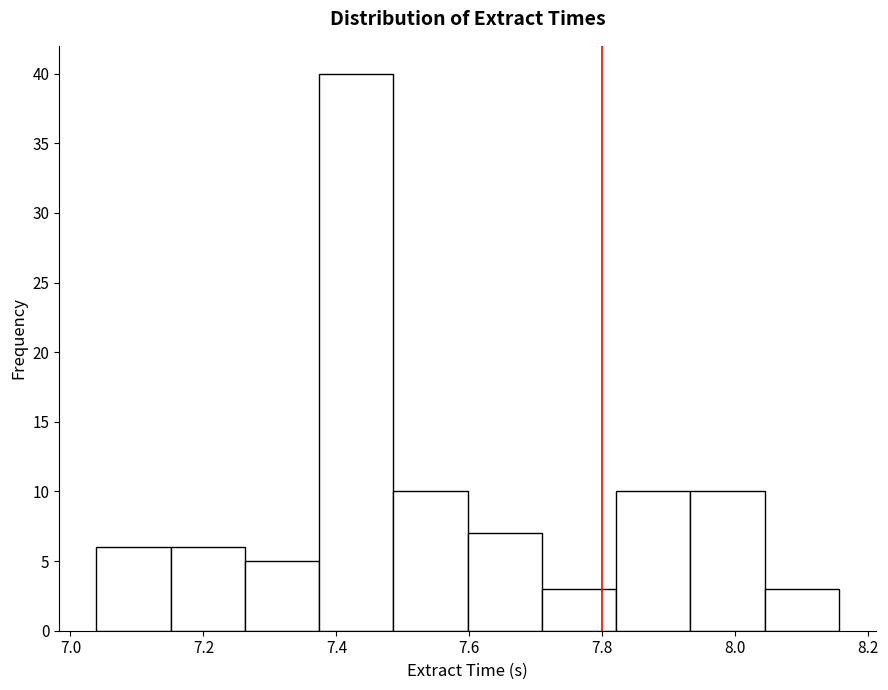

What is the height of the bar covering 7.70 to 7.82 on the x-axis? Neither the bar edges nor the heights are printed on the chart, so give them approximately, as read against the axes.

3